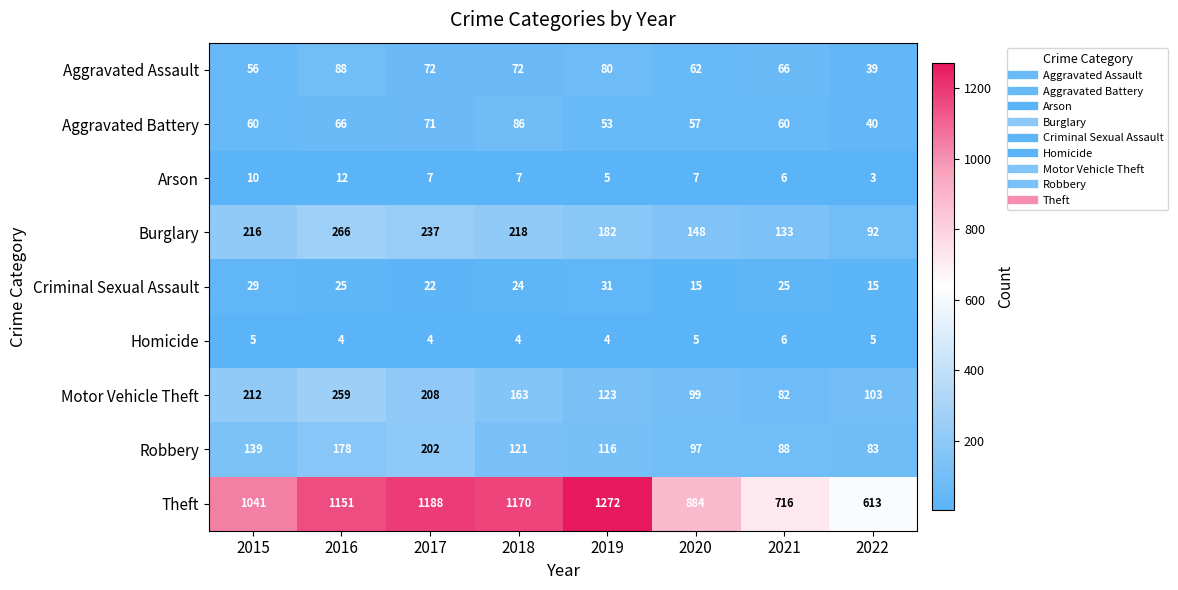

What is the maximum value shown in the chart?

1272